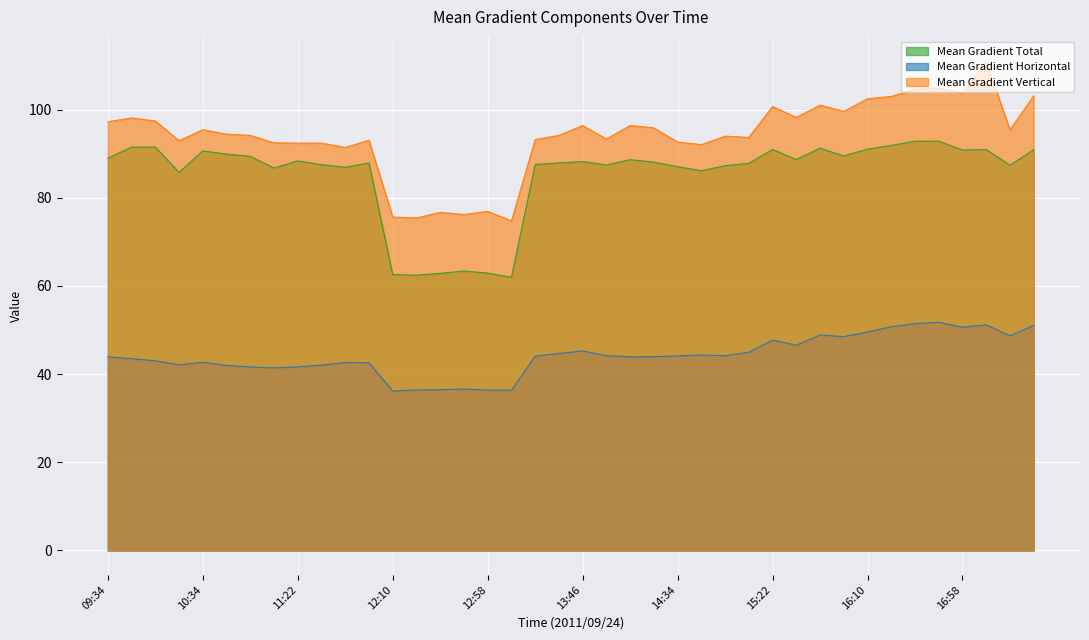

Reading left to right, transcribe all the data shown in this chart.

Mean Gradient Total: 09:34=89.0	09:46=91.5	09:58=91.5	10:10=85.7	10:34=90.6	10:46=89.9	10:58=89.4	11:10=86.8	11:22=88.4	11:34=87.5	11:46=86.9	11:58=87.9	12:10=62.6	12:22=62.4	12:34=62.9	12:46=63.4	12:58=62.9	13:10=62.0	13:22=87.6	13:34=87.9	13:46=88.2	13:58=87.4	14:10=88.6	14:22=88.1	14:34=87.1	14:46=86.1	14:58=87.3	15:10=87.8	15:22=91.0	15:34=88.7	15:46=91.3	15:58=89.5	16:10=91.0	16:22=91.9	16:34=92.8	16:46=92.8	16:58=90.8	17:10=90.9	17:22=87.4	17:34=90.9
Mean Gradient Horizontal: 09:34=43.9	09:46=43.5	09:58=43.0	10:10=42.1	10:34=42.7	10:46=42.0	10:58=41.6	11:10=41.4	11:22=41.6	11:34=42.1	11:46=42.6	11:58=42.6	12:10=36.2	12:22=36.4	12:34=36.5	12:46=36.6	12:58=36.4	13:10=36.4	13:22=44.1	13:34=44.7	13:46=45.3	13:58=44.2	14:10=43.9	14:22=44.0	14:34=44.1	14:46=44.3	14:58=44.2	15:10=45.0	15:22=47.7	15:34=46.6	15:46=48.9	15:58=48.5	16:10=49.6	16:22=50.8	16:34=51.5	16:46=51.8	16:58=50.6	17:10=51.2	17:22=48.7	17:34=51.0
Mean Gradient Vertical: 09:34=97.2	09:46=98.1	09:58=97.4	10:10=93.0	10:34=95.4	10:46=94.4	10:58=94.2	11:10=92.5	11:22=92.4	11:34=92.4	11:46=91.4	11:58=93.1	12:10=75.6	12:22=75.4	12:34=76.7	12:46=76.2	12:58=76.9	13:10=74.8	13:22=93.2	13:34=94.2	13:46=96.4	13:58=93.3	14:10=96.4	14:22=95.9	14:34=92.6	14:46=92.1	14:58=94.0	15:10=93.7	15:22=100.7	15:34=98.2	15:46=101.0	15:58=99.6	16:10=102.5	16:22=103.0	16:34=104.6	16:46=104.9	16:58=103.7	17:10=110.9	17:22=95.4	17:34=103.1